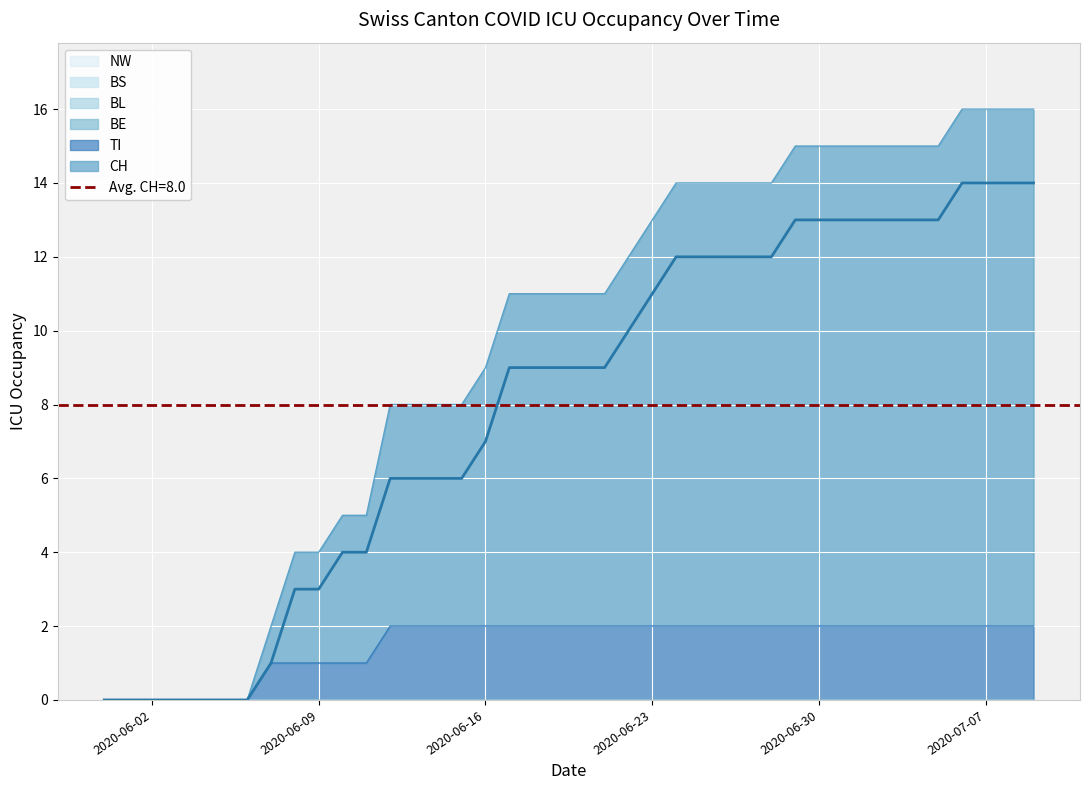

Rank the categories by CH value from highest to lowest.

2020-07-06, 2020-07-07, 2020-07-08, 2020-07-09, 2020-06-29, 2020-06-30, 2020-07-01, 2020-07-02, 2020-07-03, 2020-07-04, 2020-07-05, 2020-06-24, 2020-06-25, 2020-06-26, 2020-06-27, 2020-06-28, 2020-06-23, 2020-06-22, 2020-06-17, 2020-06-18, 2020-06-19, 2020-06-20, 2020-06-21, 2020-06-16, 2020-06-12, 2020-06-13, 2020-06-14, 2020-06-15, 2020-06-10, 2020-06-11, 2020-06-08, 2020-06-09, 2020-06-07, 2020-05-31, 2020-06-01, 2020-06-02, 2020-06-03, 2020-06-04, 2020-06-05, 2020-06-06